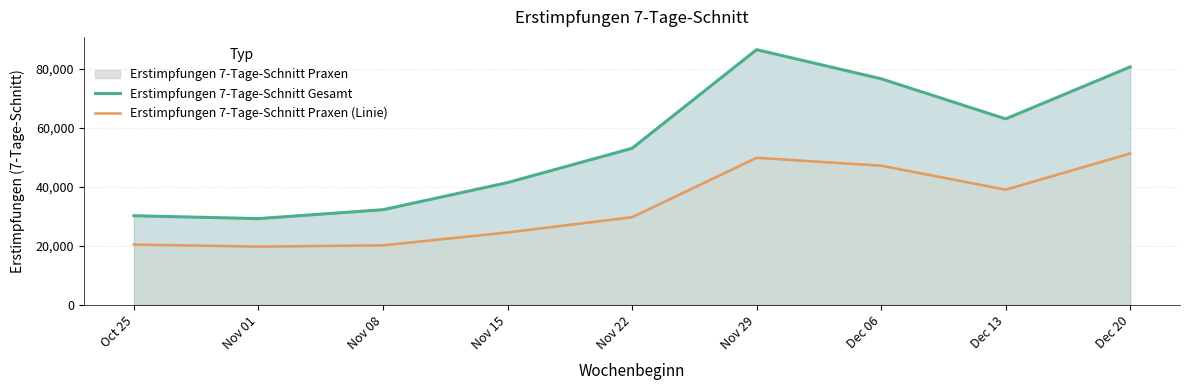

What is the minimum value for Erstimpfungen 7-Tage-Schnitt Gesamt?

29236.4